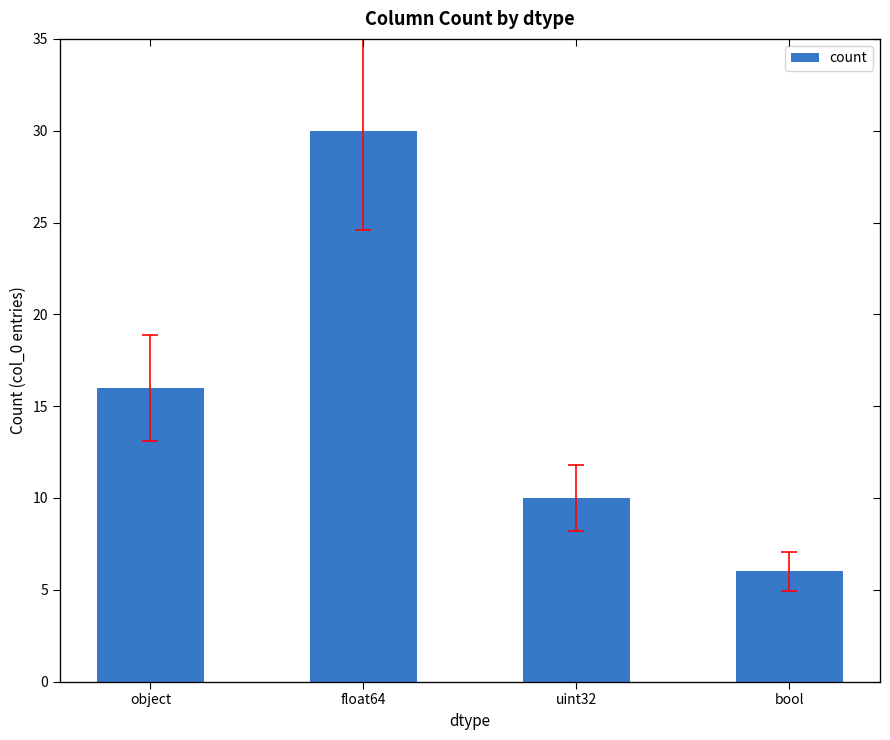

Reading left to right, list all the values displayed in this chart.

16	30	10	6